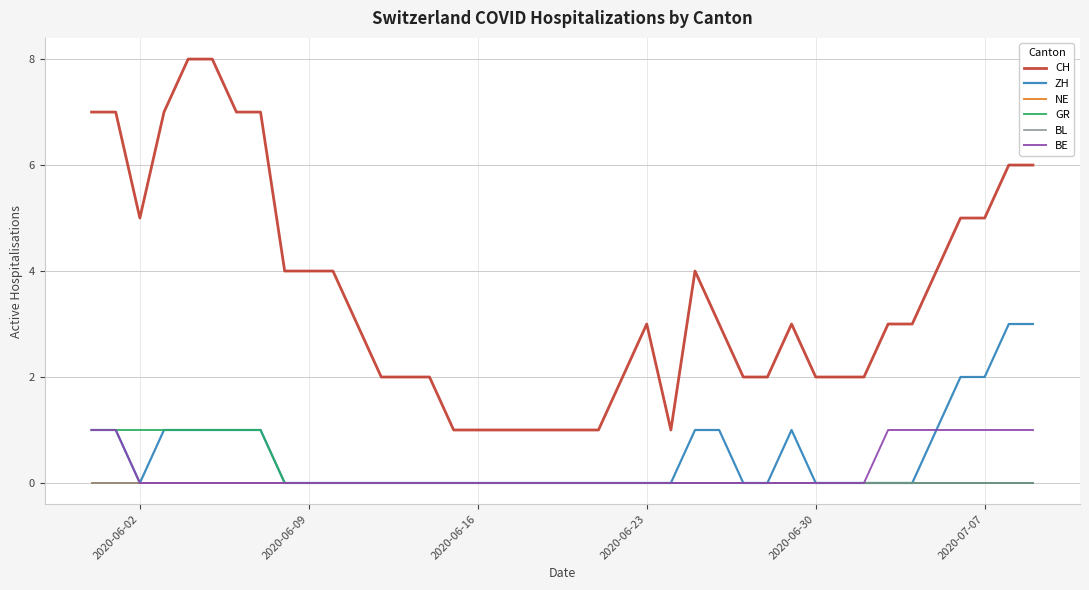

Does the chart have visible grid lines?

Yes